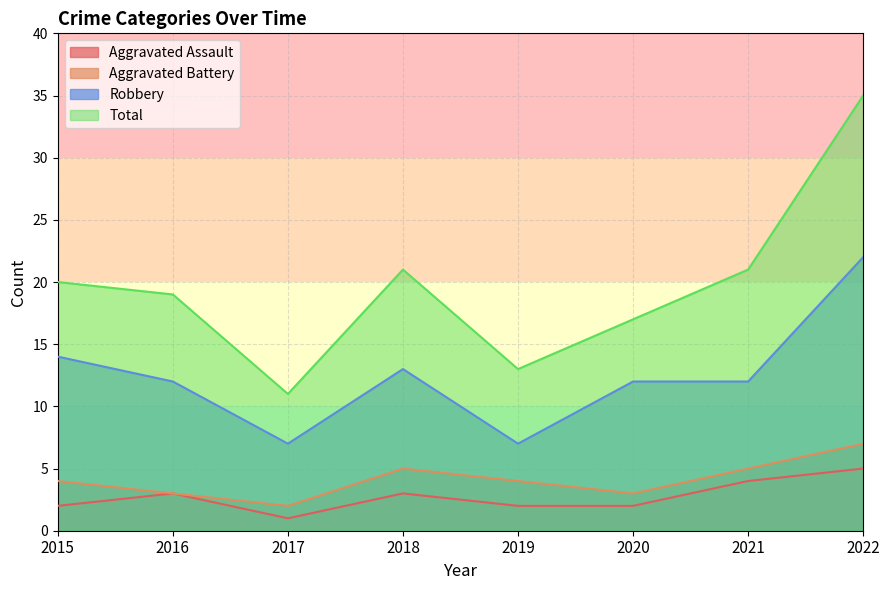

Which category has the highest value in the Total series?

2022